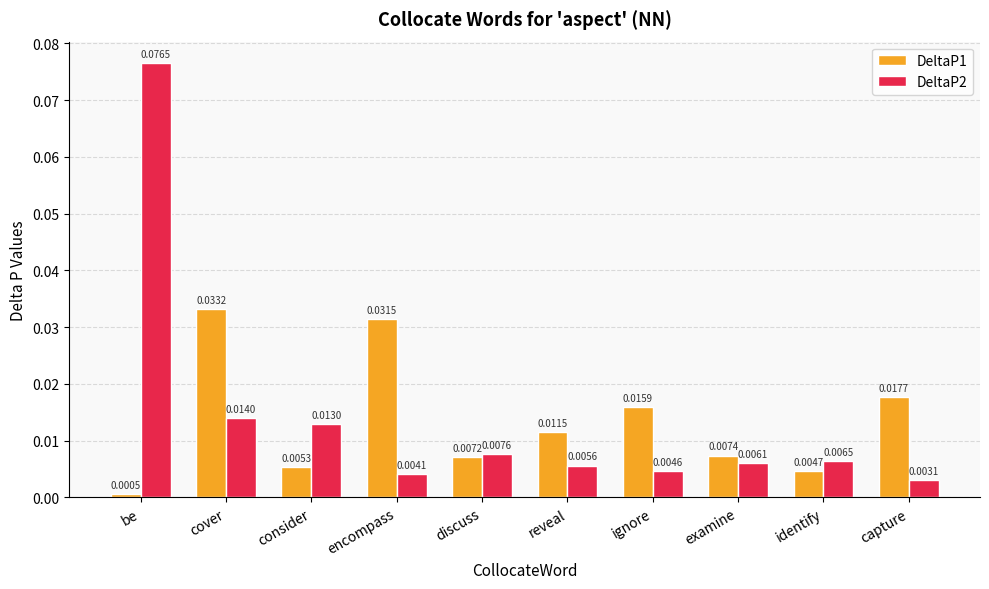

At how many categories does at least one series exceed 0?

10